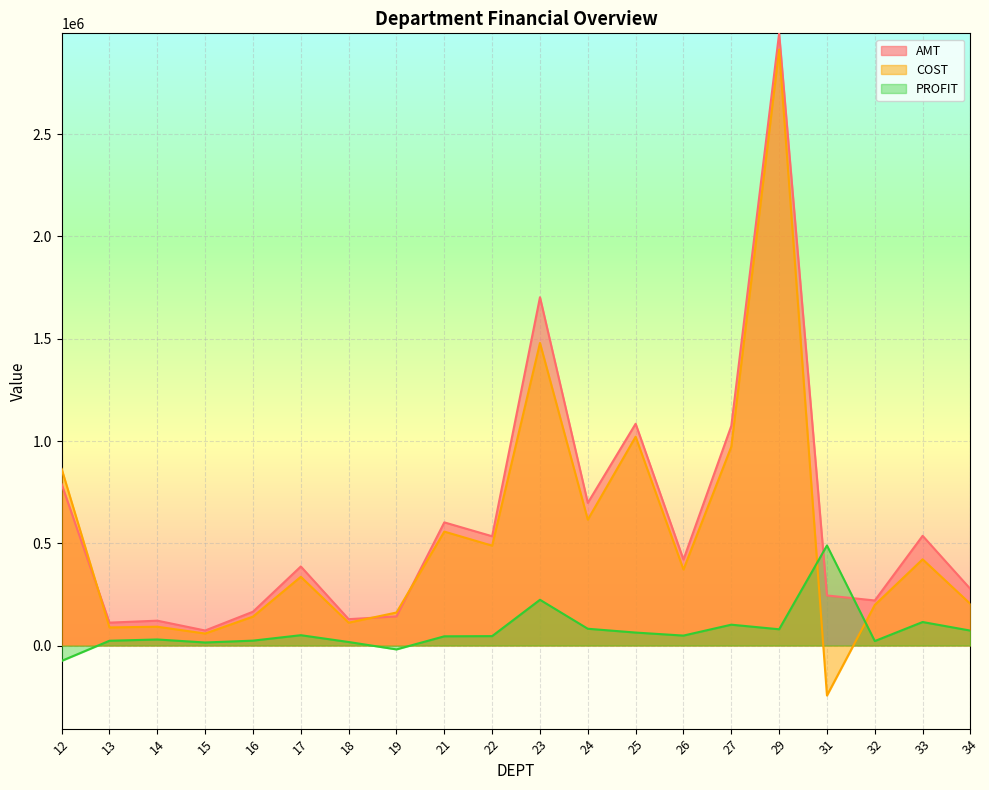

In PROFIT, how many points are lower than both neighbors (excluding endpoints)?

5